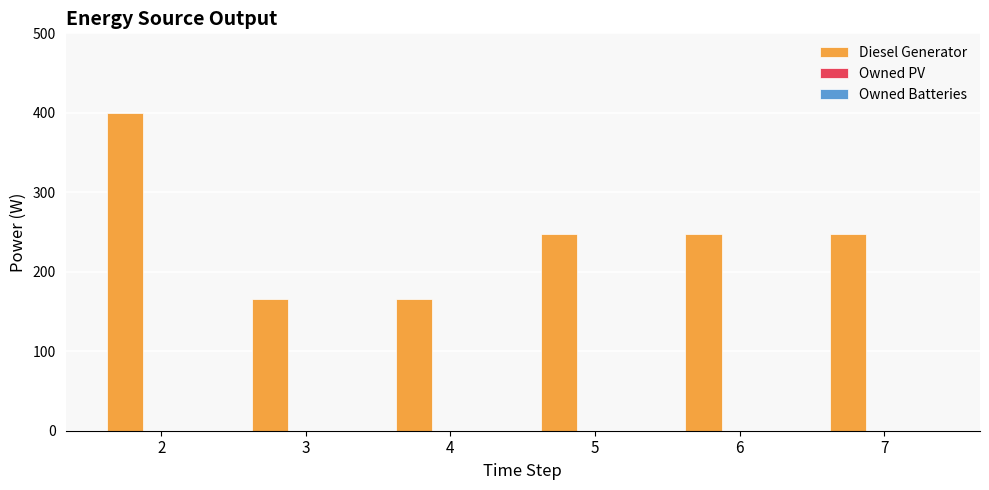

How many data points does each series have?

6